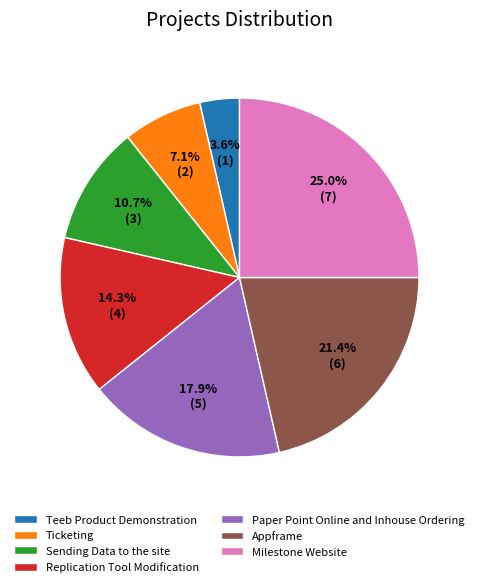

Which category has the smallest portion of the pie?

Teeb Product Demonstration